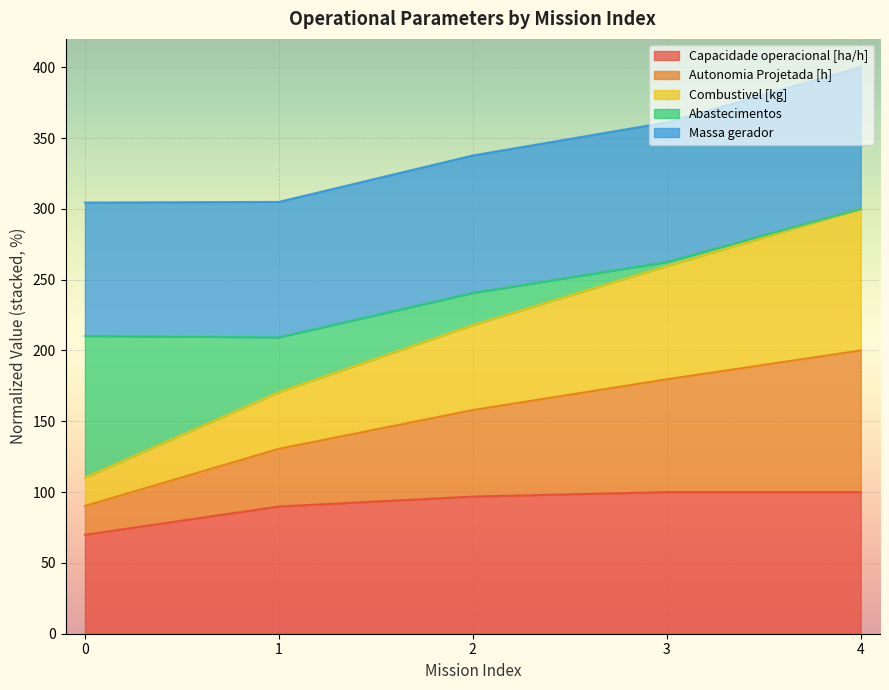

What is the total value across all series at 2?

337.7